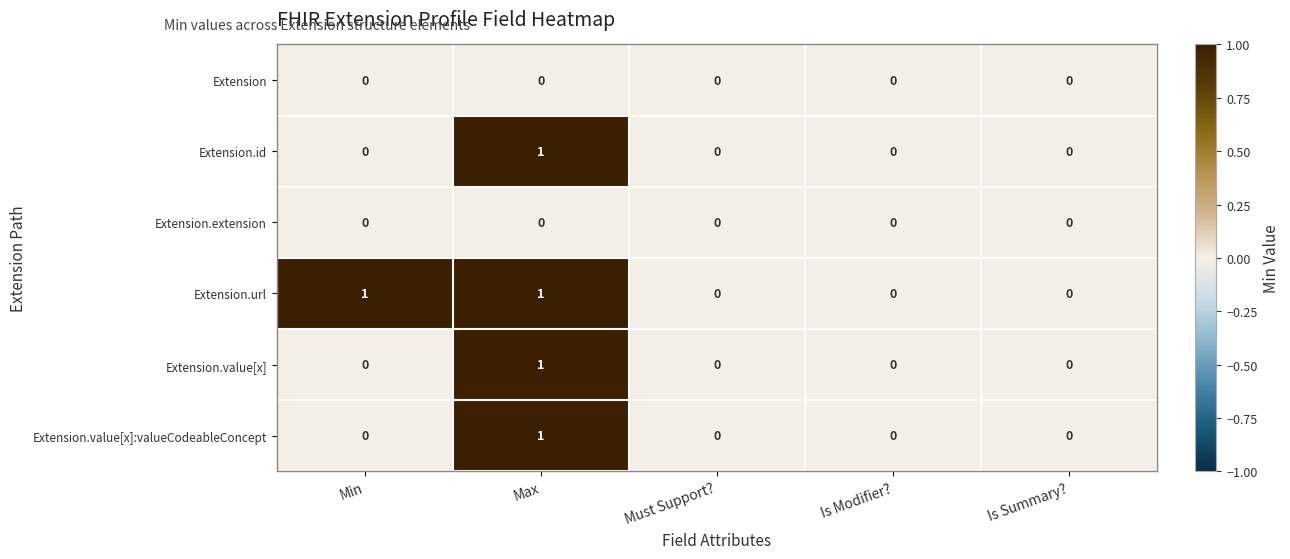

Reading left to right, what are all the values shown in this chart?

Extension: Min=0	Max=0	Must Support?=0	Is Modifier?=0	Is Summary?=0
Extension.id: Min=0	Max=1	Must Support?=0	Is Modifier?=0	Is Summary?=0
Extension.extension: Min=0	Max=0	Must Support?=0	Is Modifier?=0	Is Summary?=0
Extension.url: Min=1	Max=1	Must Support?=0	Is Modifier?=0	Is Summary?=0
Extension.value[x]: Min=0	Max=1	Must Support?=0	Is Modifier?=0	Is Summary?=0
Extension.value[x]:valueCodeableConcept: Min=0	Max=1	Must Support?=0	Is Modifier?=0	Is Summary?=0